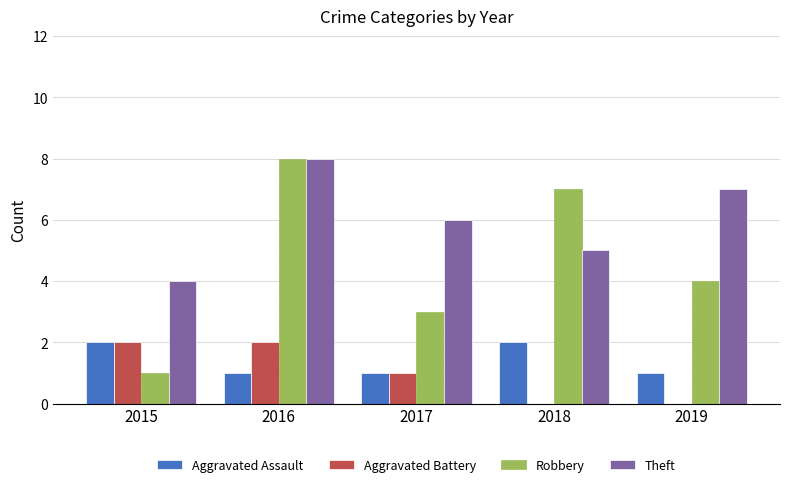

Reading right to left, what are all the values shown in this chart?

Aggravated Assault: 1	2	1	1	2
Aggravated Battery: 0	0	1	2	2
Robbery: 4	7	3	8	1
Theft: 7	5	6	8	4